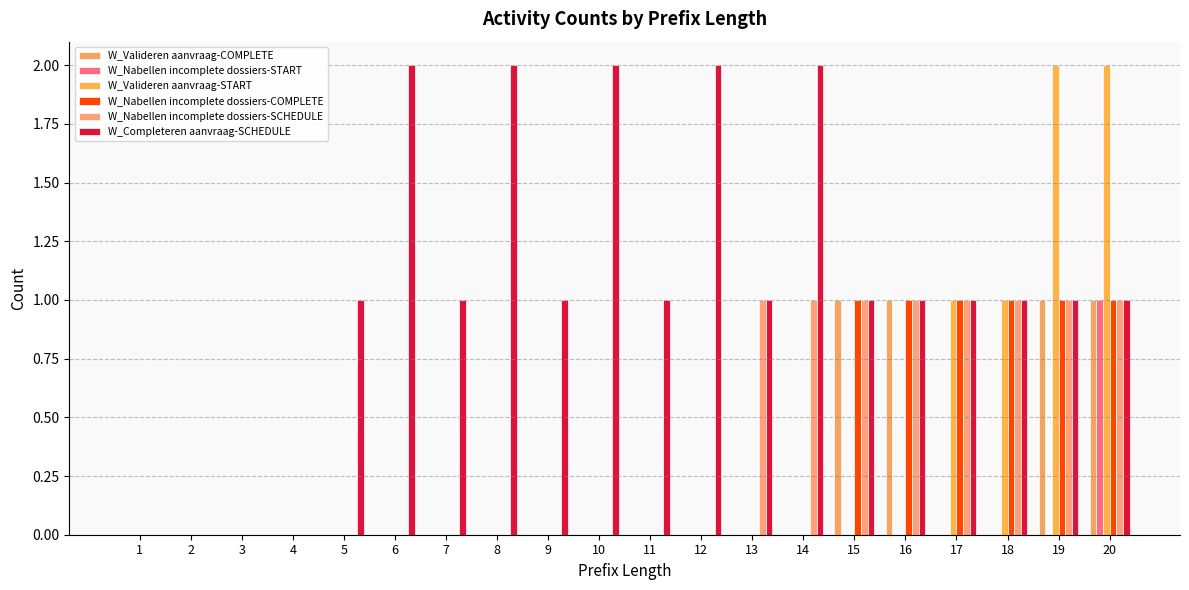

How many groups of bars are there?

20